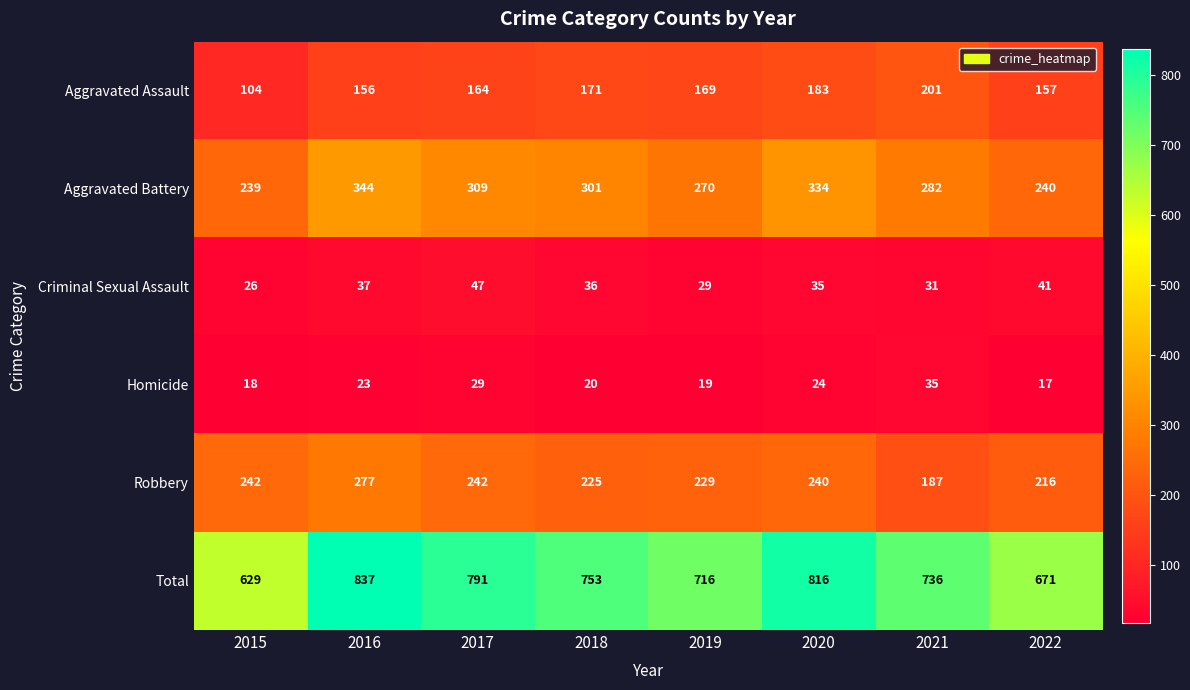

List the series in order of their peak value, highest first.

Total, Aggravated Battery, Robbery, Aggravated Assault, Criminal Sexual Assault, Homicide